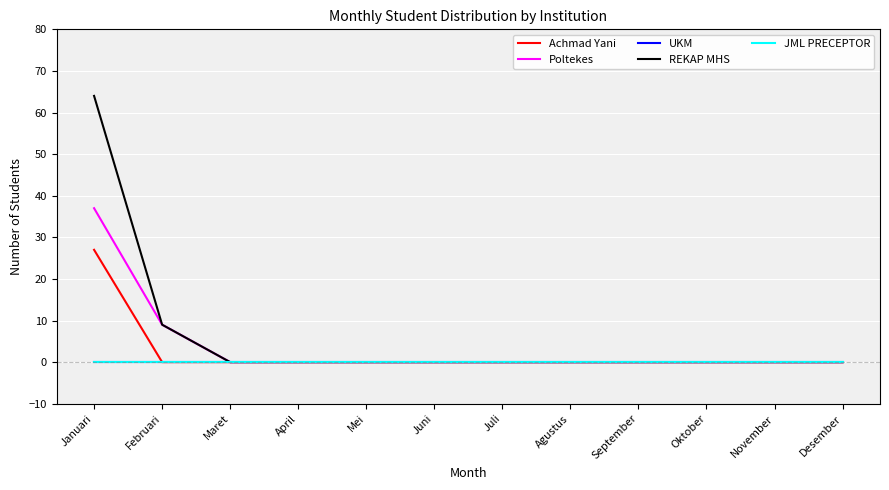

Does the chart have visible grid lines?

Yes